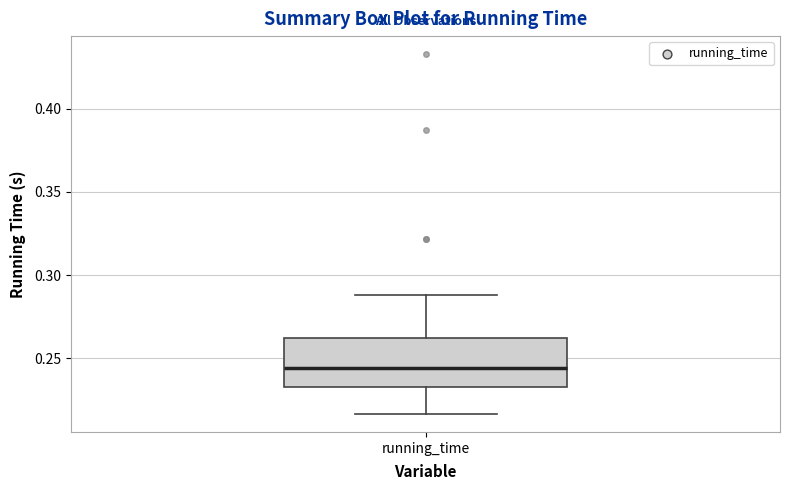

Where is the lower edge of the box for running_time on the y-axis? The values are not printed on the chart, so give them approximately, as read against the axis.

0.230